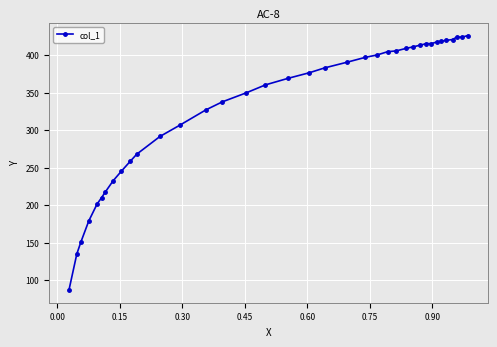

What is the value of the 11th point from the left?

267.9